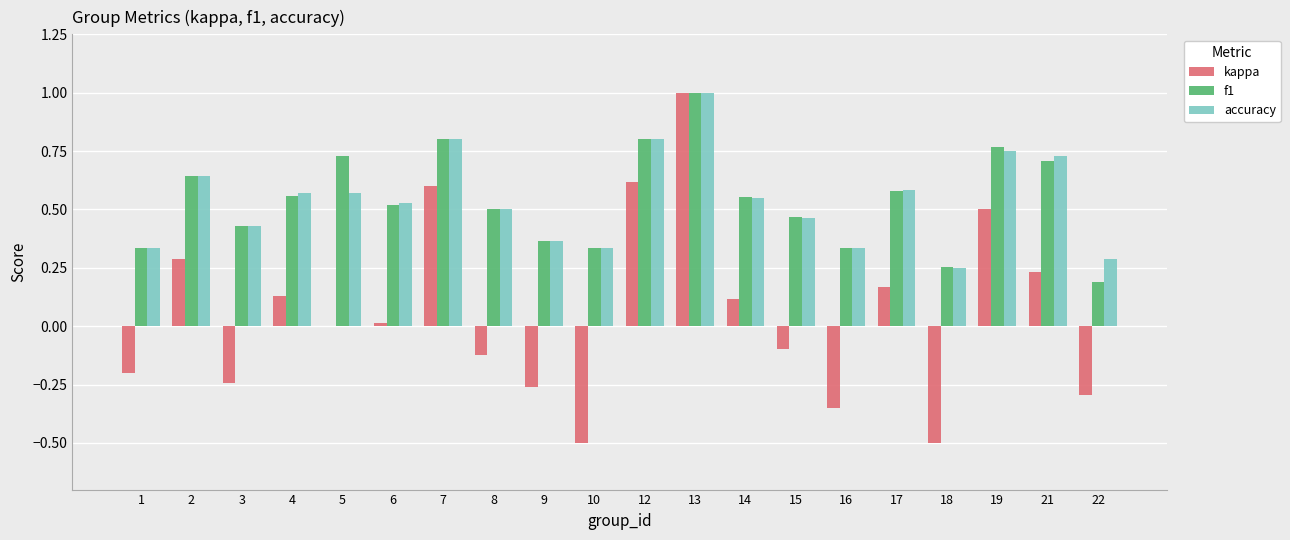

At which category is the sum across all series the highest?

13